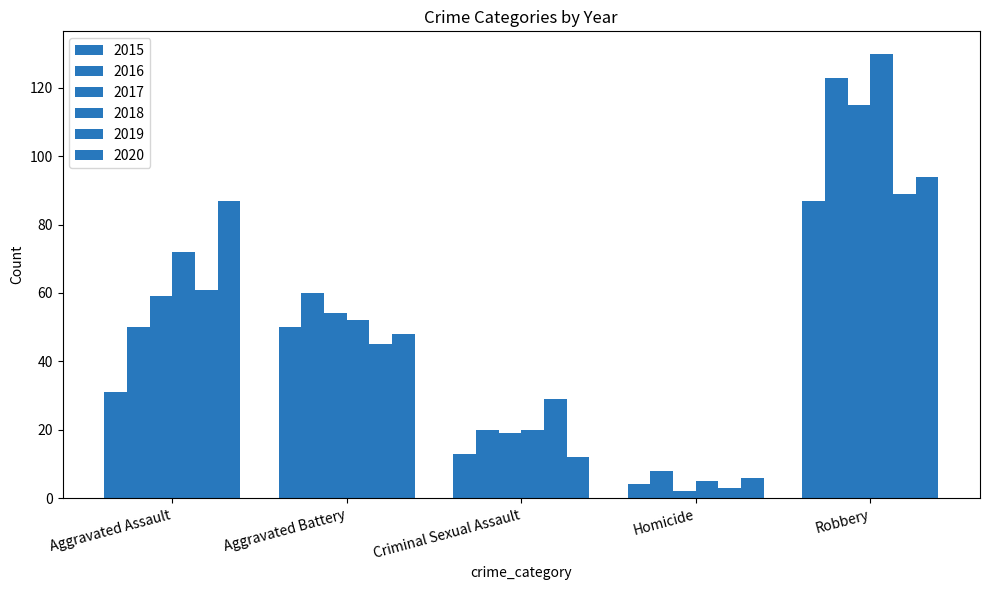

Reading right to left, extract all data points from this chart.

2015: Robbery=87	Homicide=4	Criminal Sexual Assault=13	Aggravated Battery=50	Aggravated Assault=31
2016: Robbery=123	Homicide=8	Criminal Sexual Assault=20	Aggravated Battery=60	Aggravated Assault=50
2017: Robbery=115	Homicide=2	Criminal Sexual Assault=19	Aggravated Battery=54	Aggravated Assault=59
2018: Robbery=130	Homicide=5	Criminal Sexual Assault=20	Aggravated Battery=52	Aggravated Assault=72
2019: Robbery=89	Homicide=3	Criminal Sexual Assault=29	Aggravated Battery=45	Aggravated Assault=61
2020: Robbery=94	Homicide=6	Criminal Sexual Assault=12	Aggravated Battery=48	Aggravated Assault=87